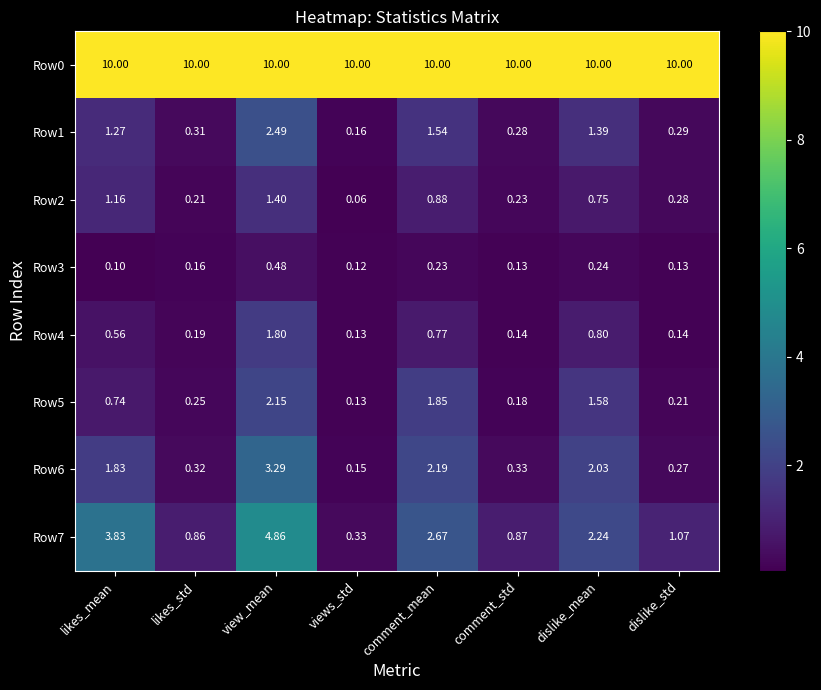

Rank the categories by Row5 value from lowest to highest.

views_std, comment_std, dislike_std, likes_std, likes_mean, dislike_mean, comment_mean, view_mean